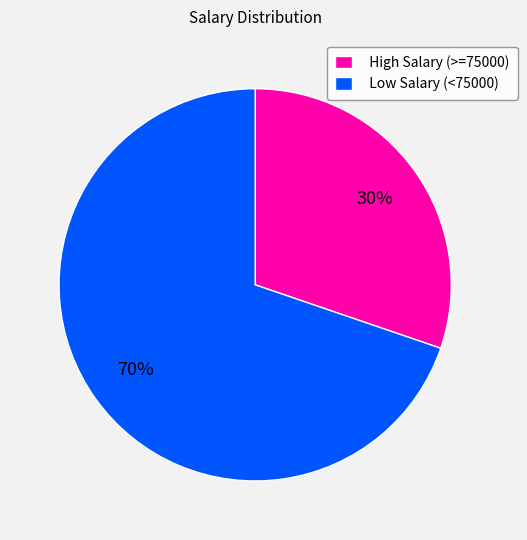

Between High Salary (>=75000) and Low Salary (<75000), which is larger?

Low Salary (<75000)